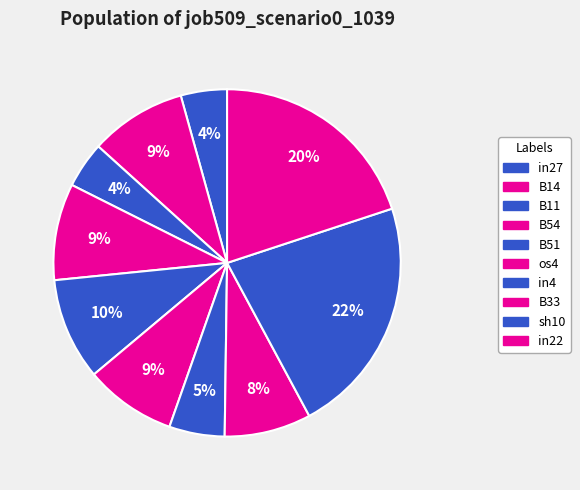

What percentage do sh10 and B14 together represent?

31.2%